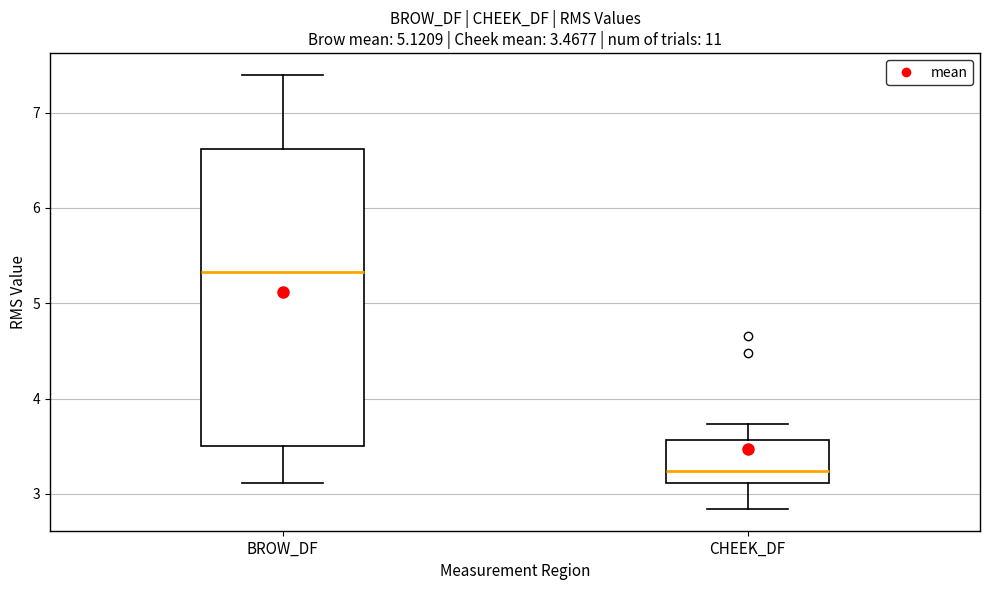

Which box has the highest median line?

BROW_DF